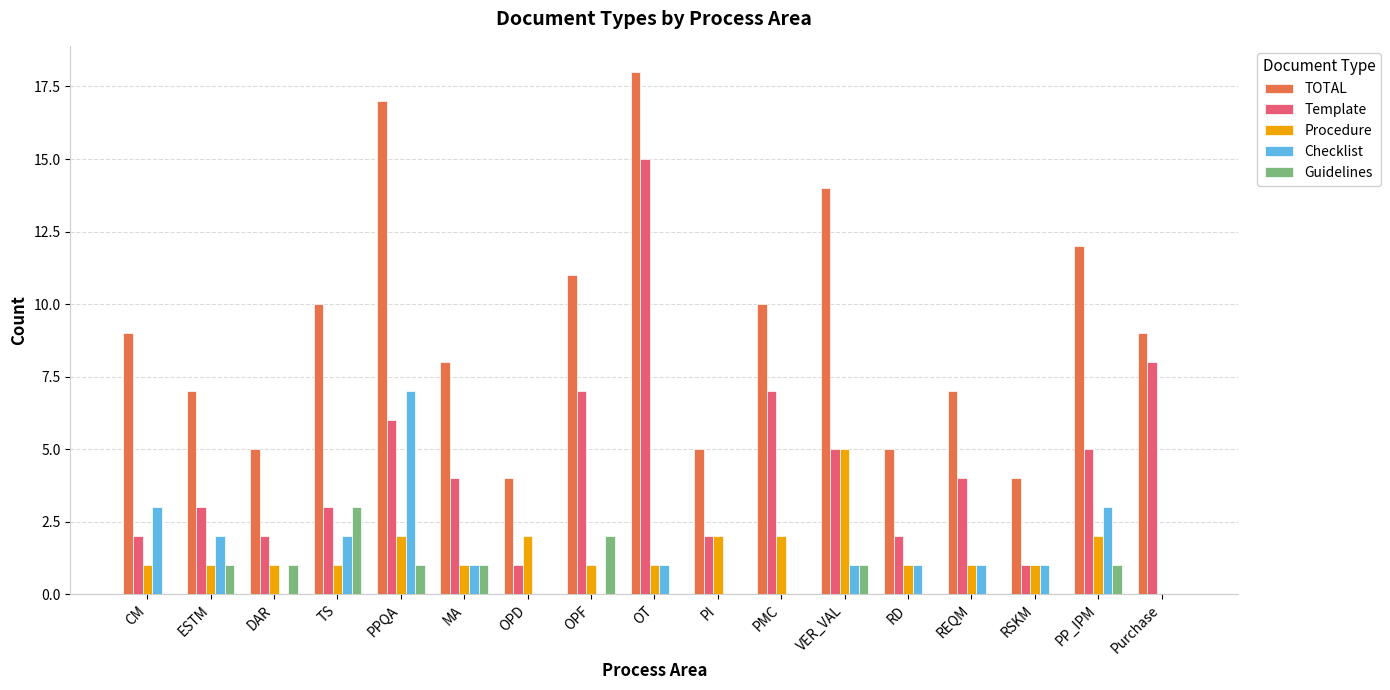

Does the chart contain stacked bars?

No